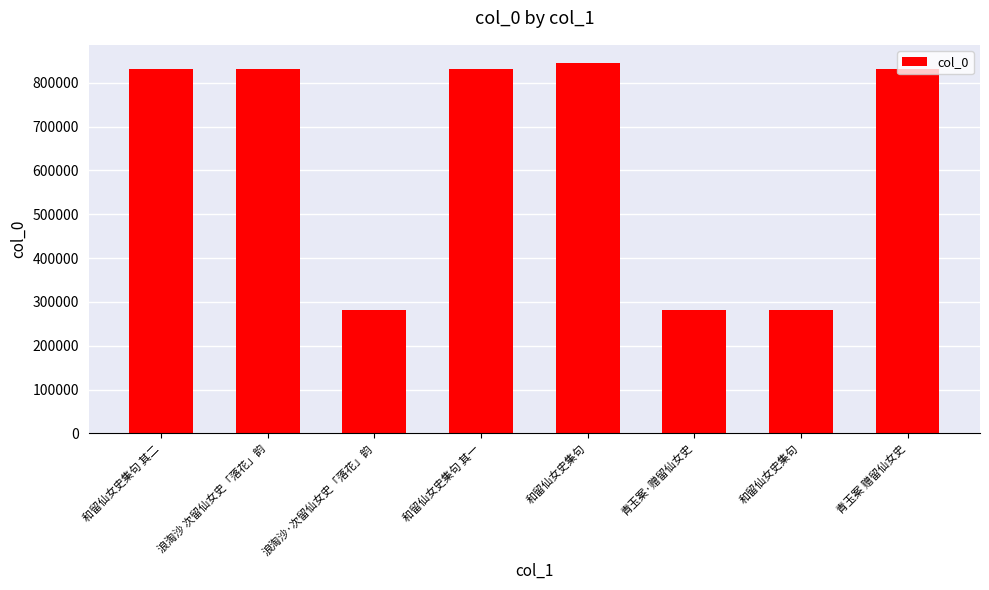

What is the label of the 1st bar from the left?

和留仙女史集句 其二